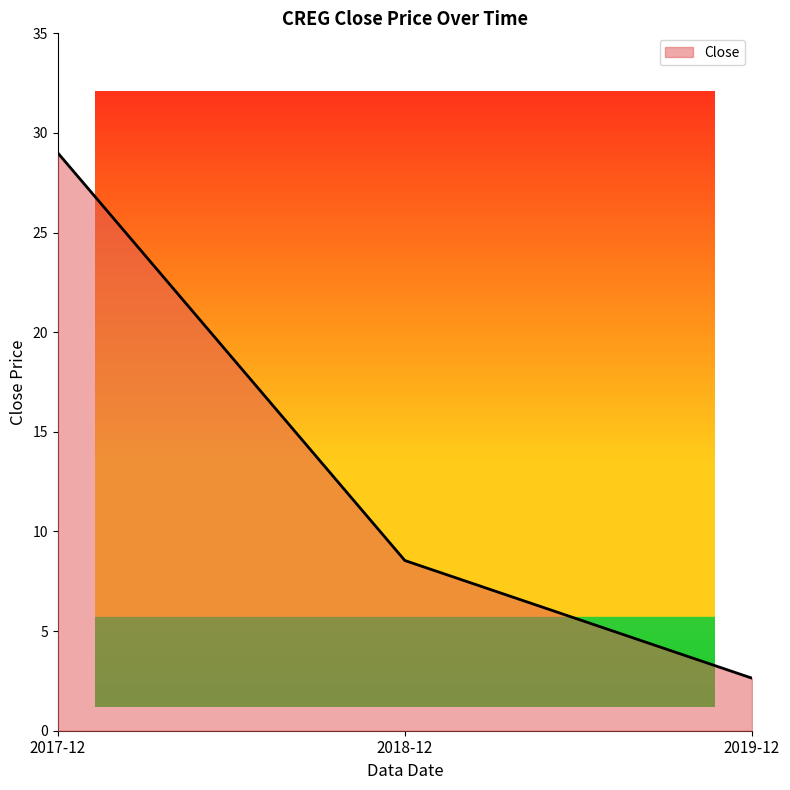

List the labels in order of value, largest first.

2017-12, 2018-12, 2019-12